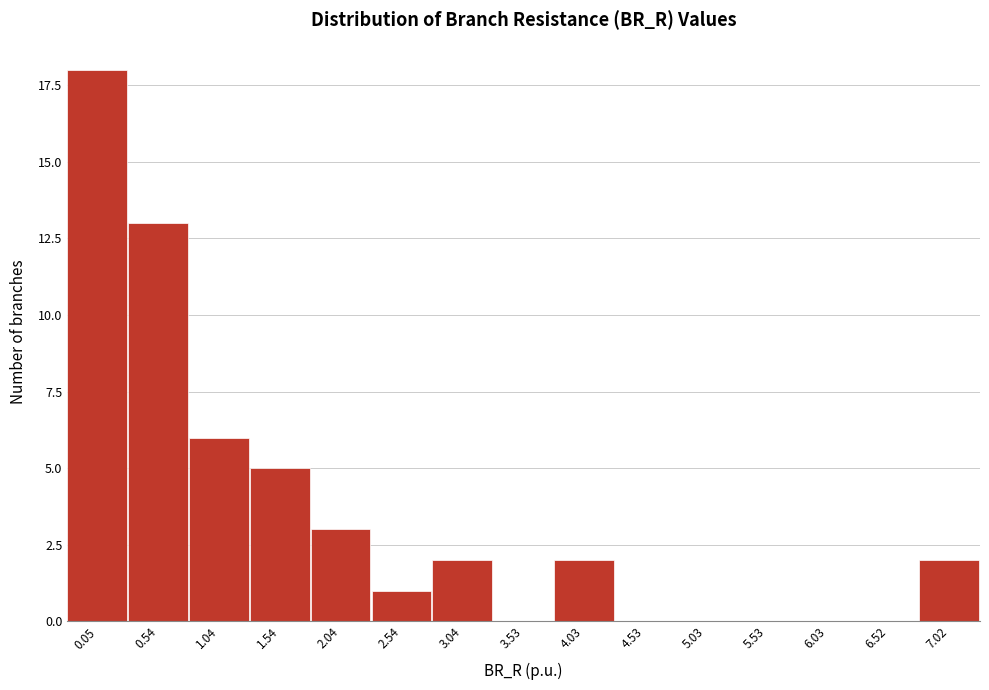

Reading right to left, transcribe all the data shown in this chart.

7.02=2	6.52=0	6.03=0	5.53=0	5.03=0	4.53=0	4.03=2	3.53=0	3.04=2	2.54=1	2.04=3	1.54=5	1.04=6	0.54=13	0.05=18